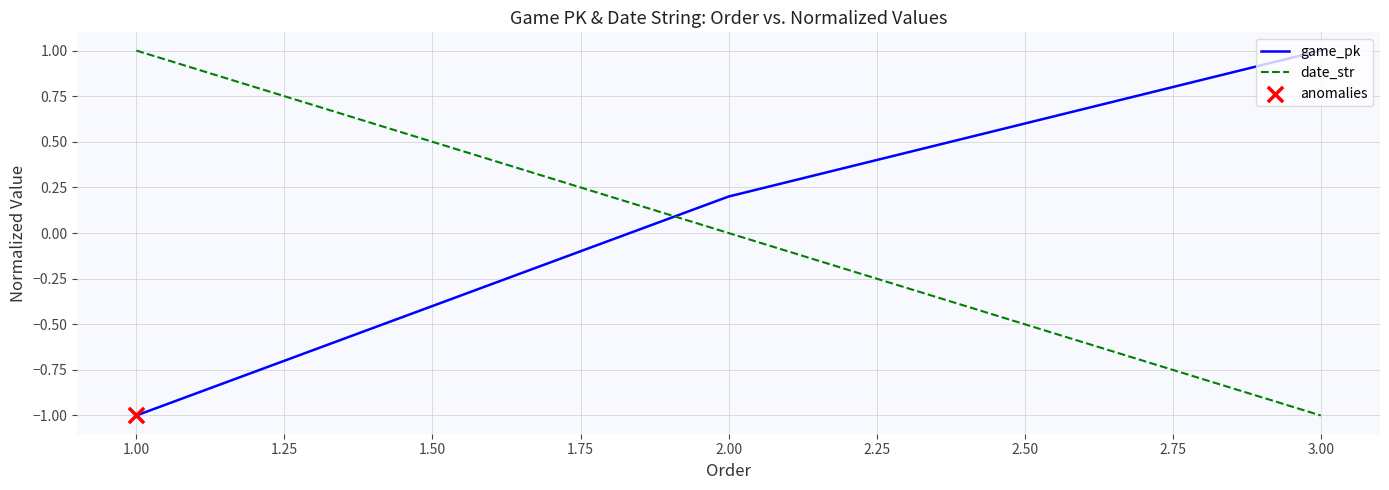

Is the value of game_pk at 1.00 greater than the value of date_str at 2.00?

No